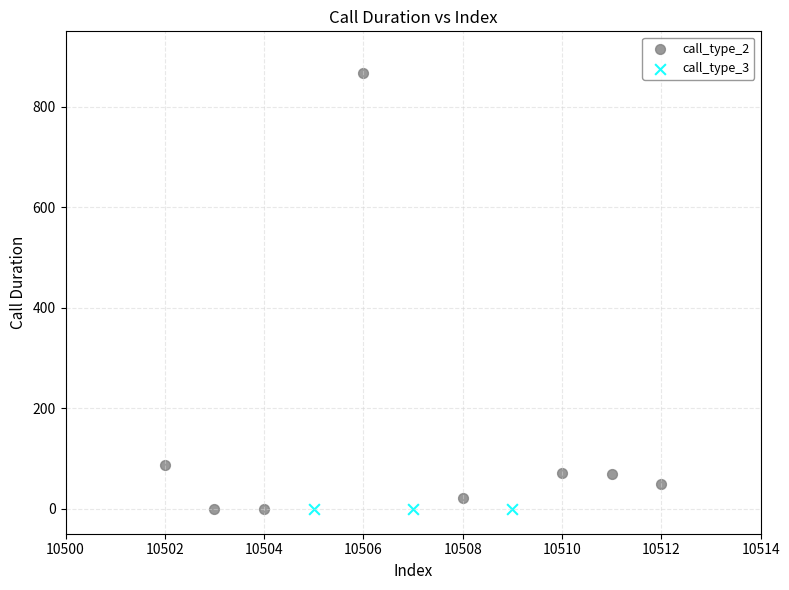

Which series contains the highest Y value?

call_type_2